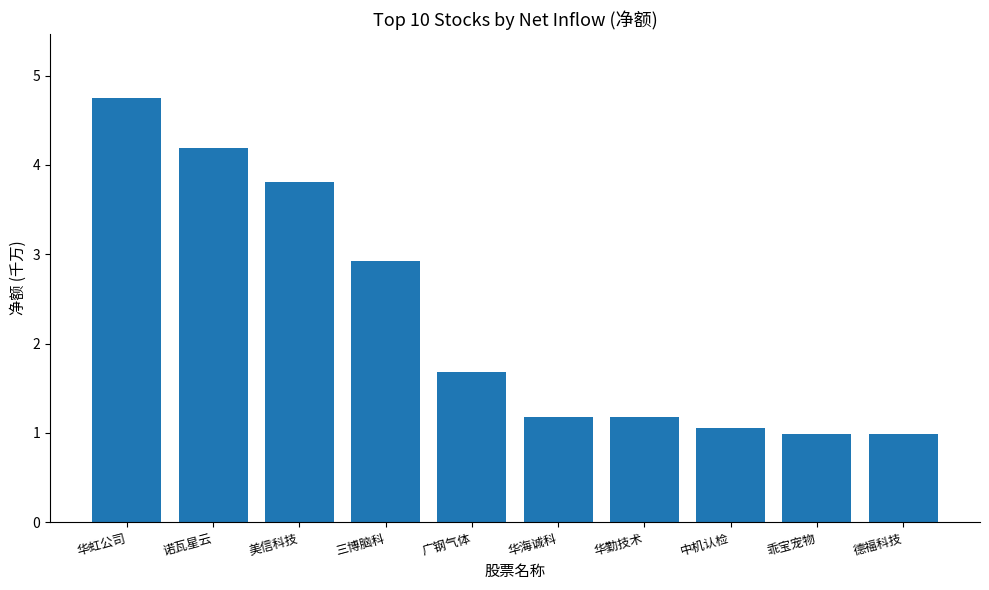

Are the bars grouped side by side (vs. stacked)?

No